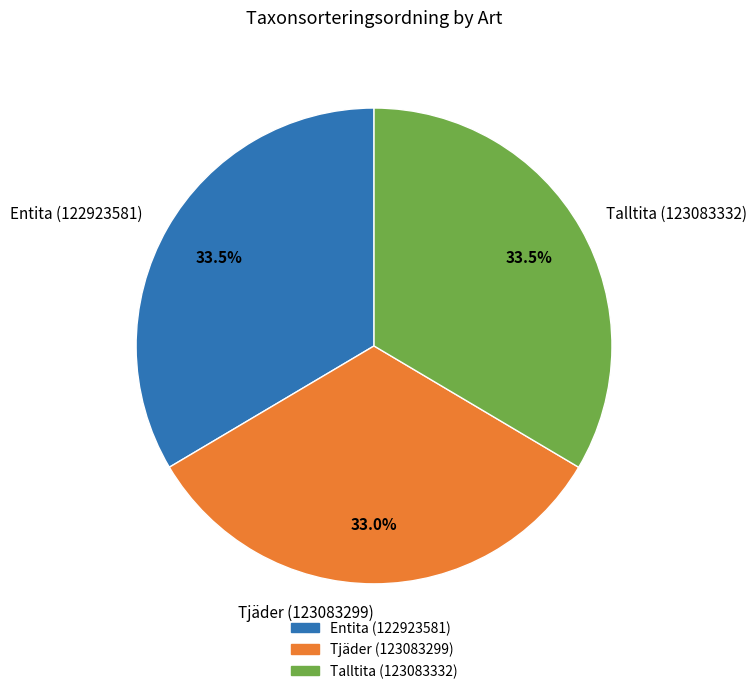

Which category has the smallest portion of the pie?

Tjäder (123083299)